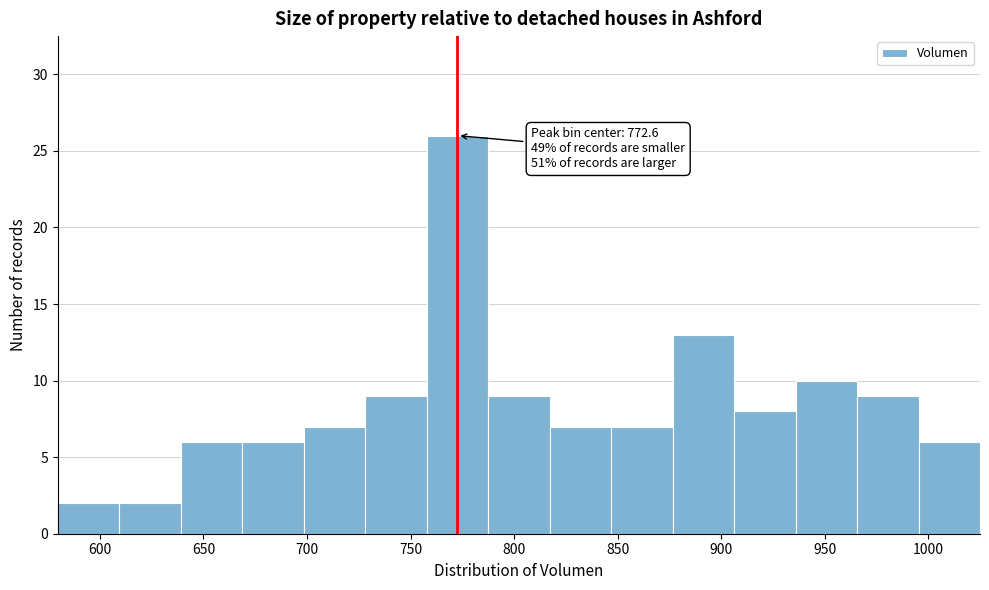

Over which range of the x-axis is the bar tallest?

760 to 785